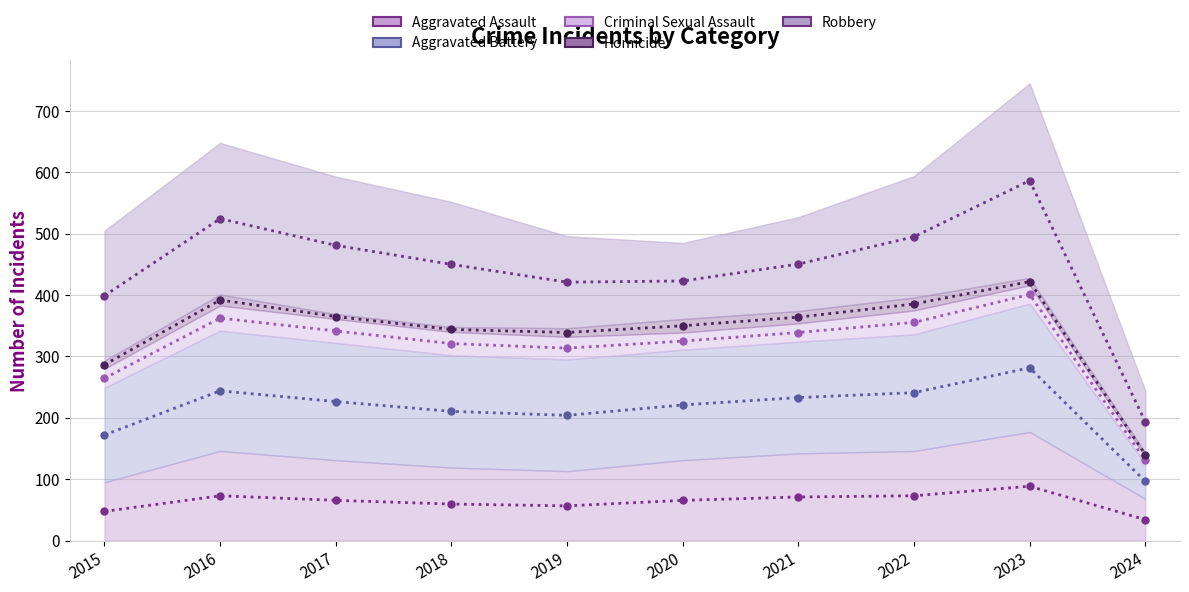

How many interior local peaks does the Criminal Sexual Assault series have?

2